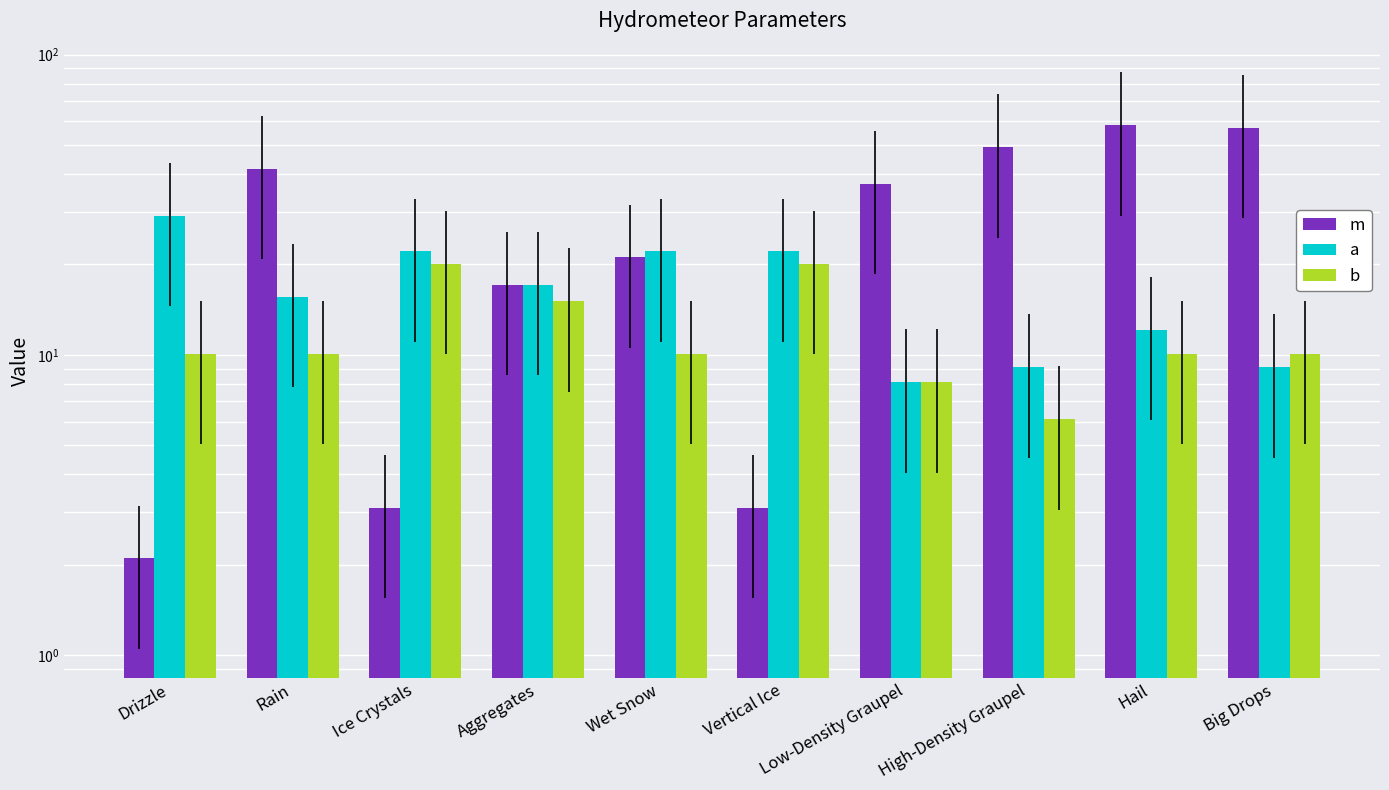

What position from the right is Ice Crystals?

8